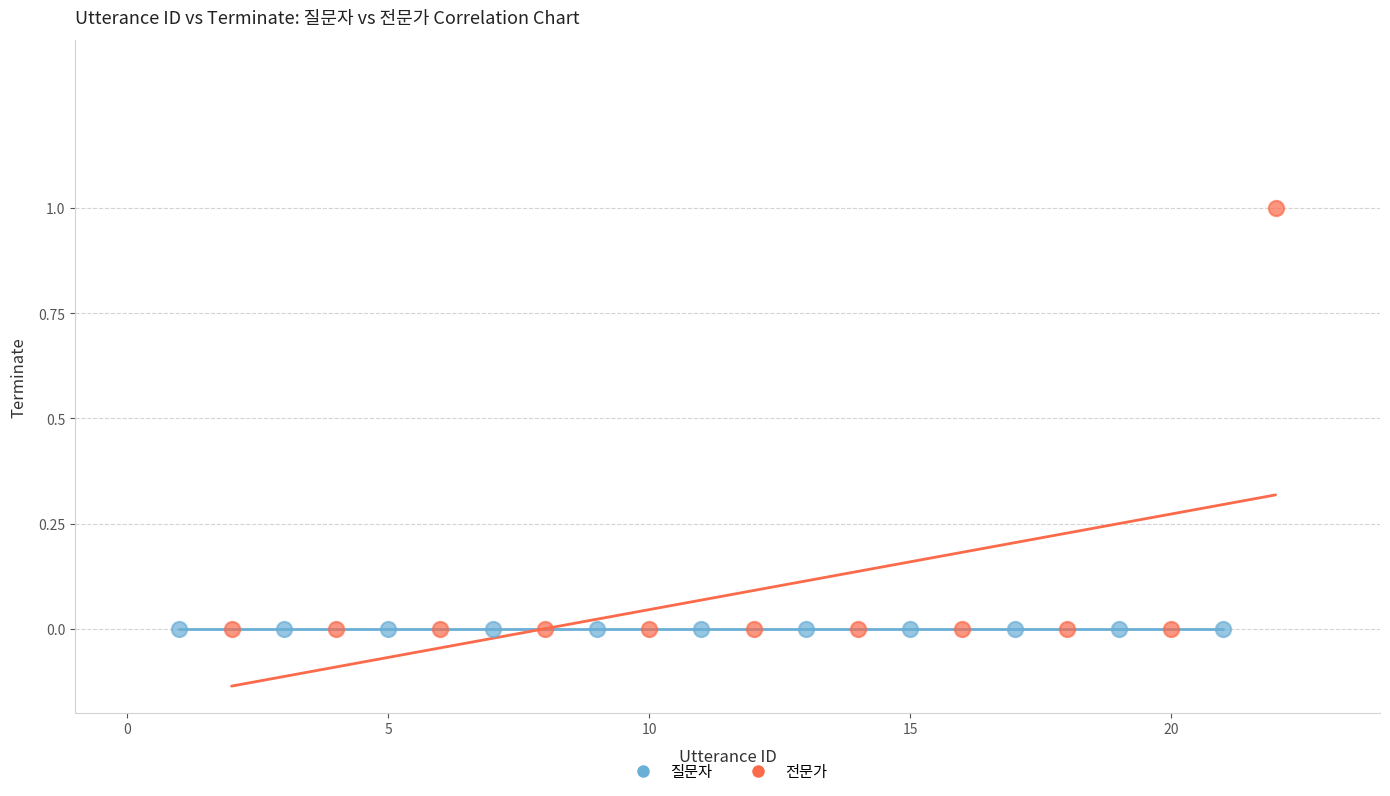

Which series reaches the maximum Y coordinate?

전문가